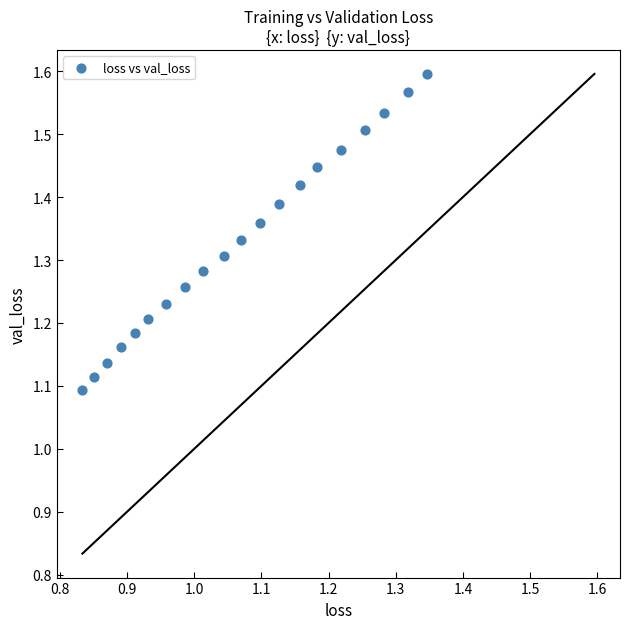

What is the range of X values (max minus min)?

0.5